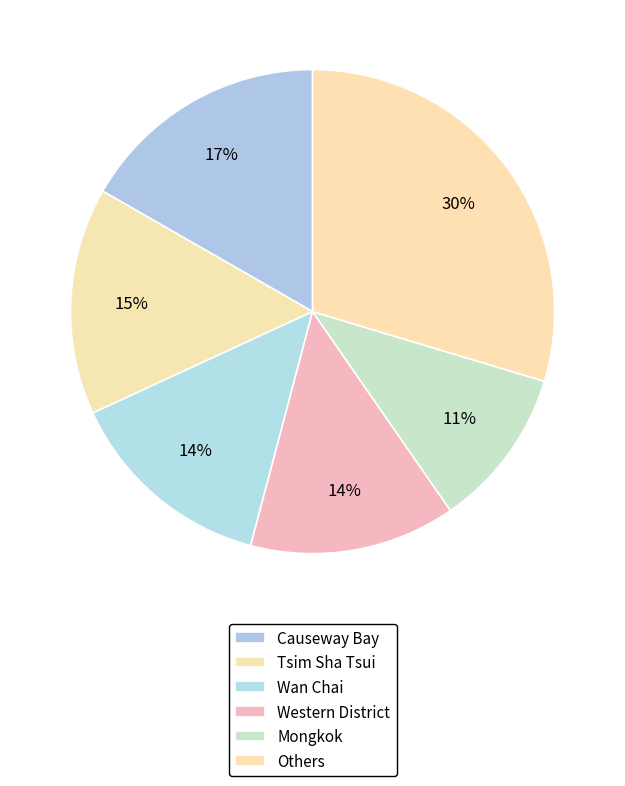

Does any single category account for the majority?

No